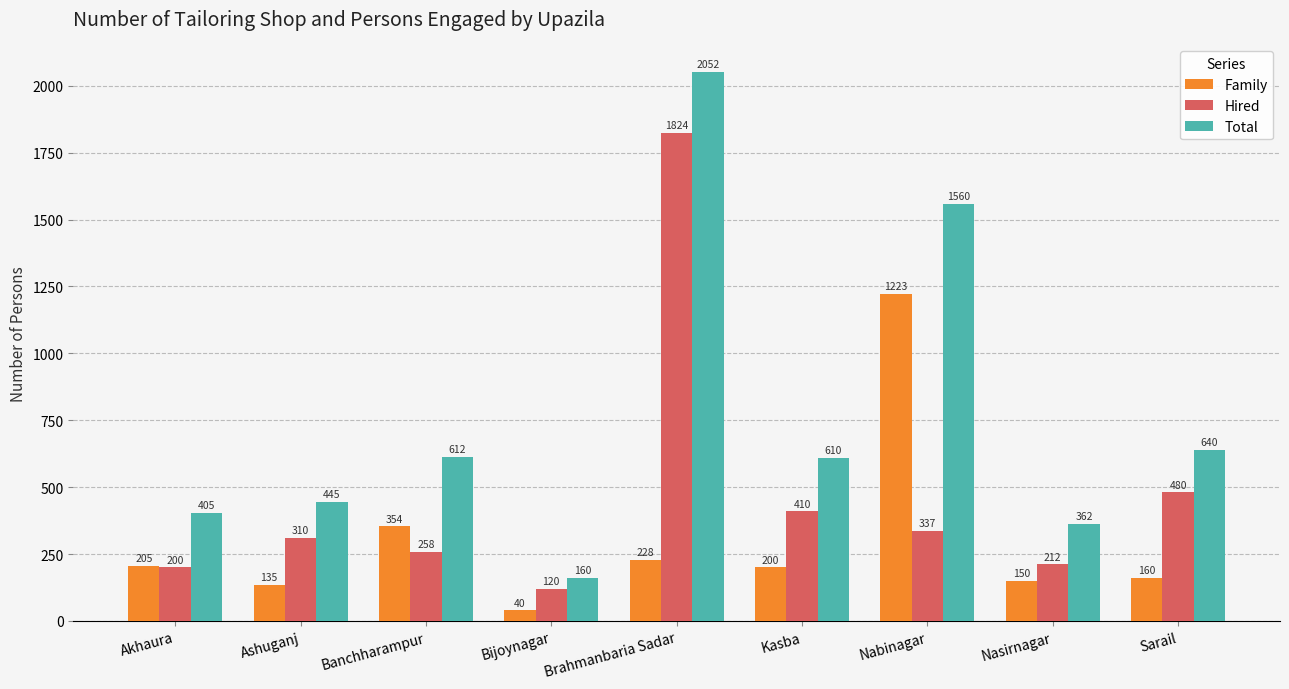

What position from the left is Brahmanbaria Sadar?

5